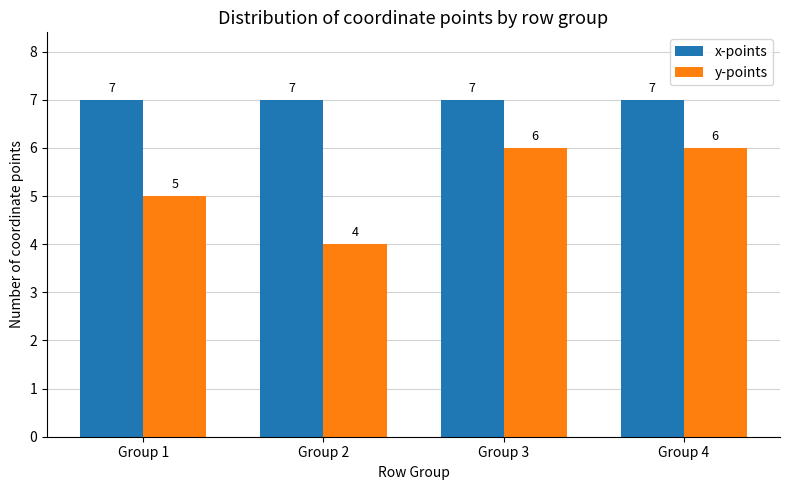

Rank the series by their average value, from highest to lowest.

x-points, y-points